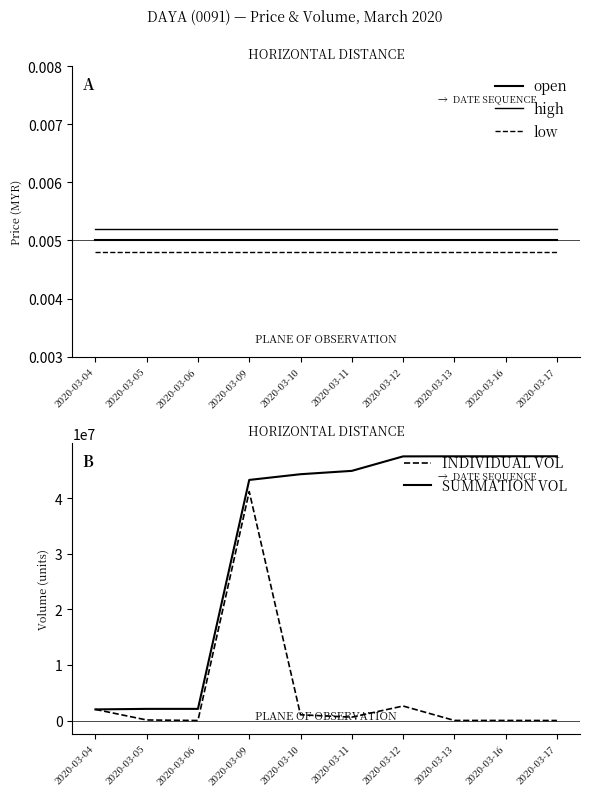

What is the difference between the second highest and minimum values in the INDIVIDUAL VOL series?

2609300